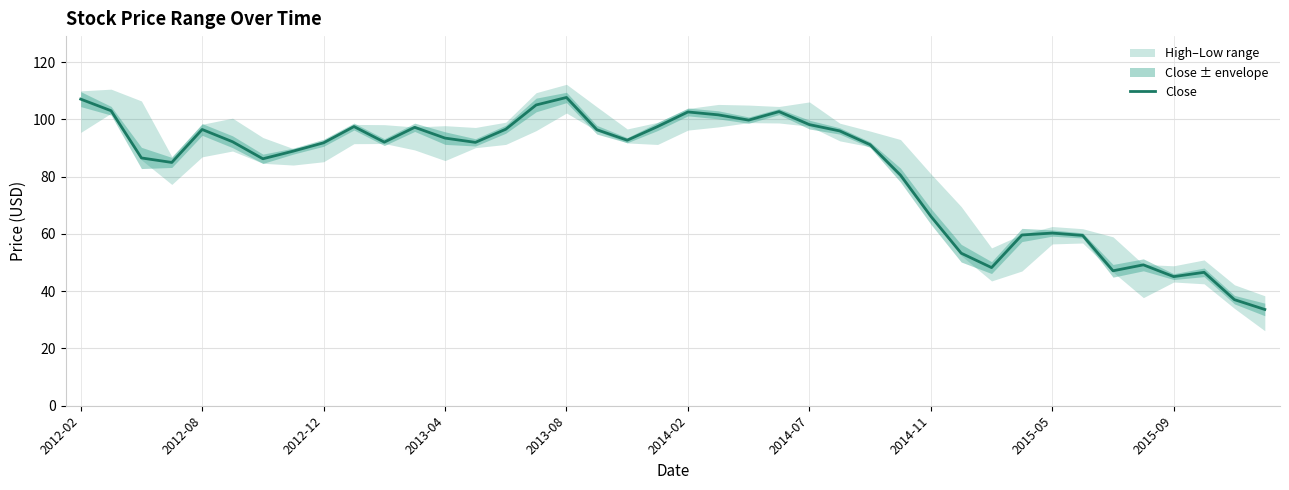

The chart shows a value of 83.1 at 34. True or false?

False